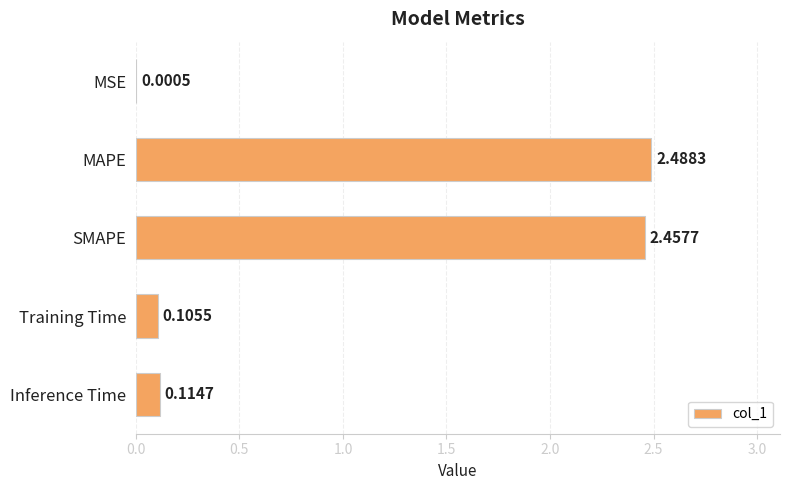

What is the average value?

1.0